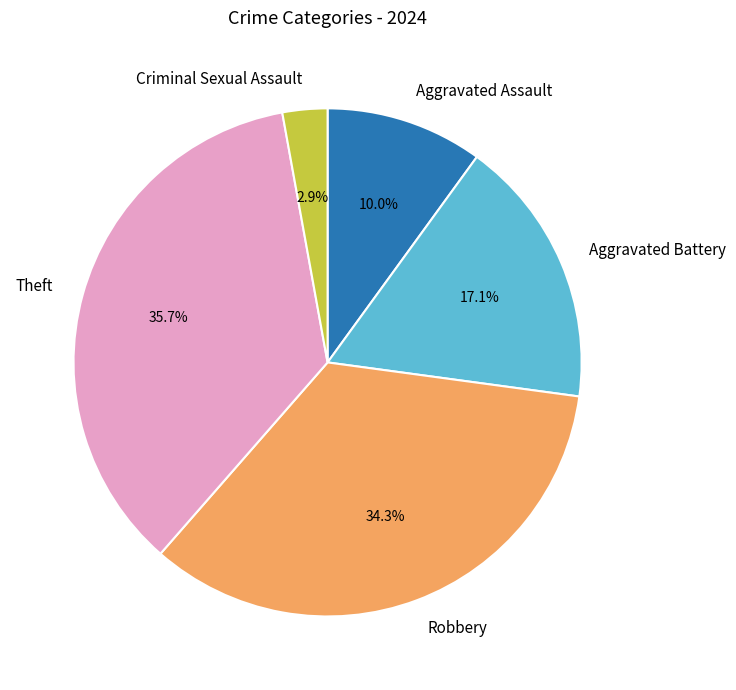

To the nearest percent, what is the difference between the Aggravated Assault and Criminal Sexual Assault slice percentages?

7%